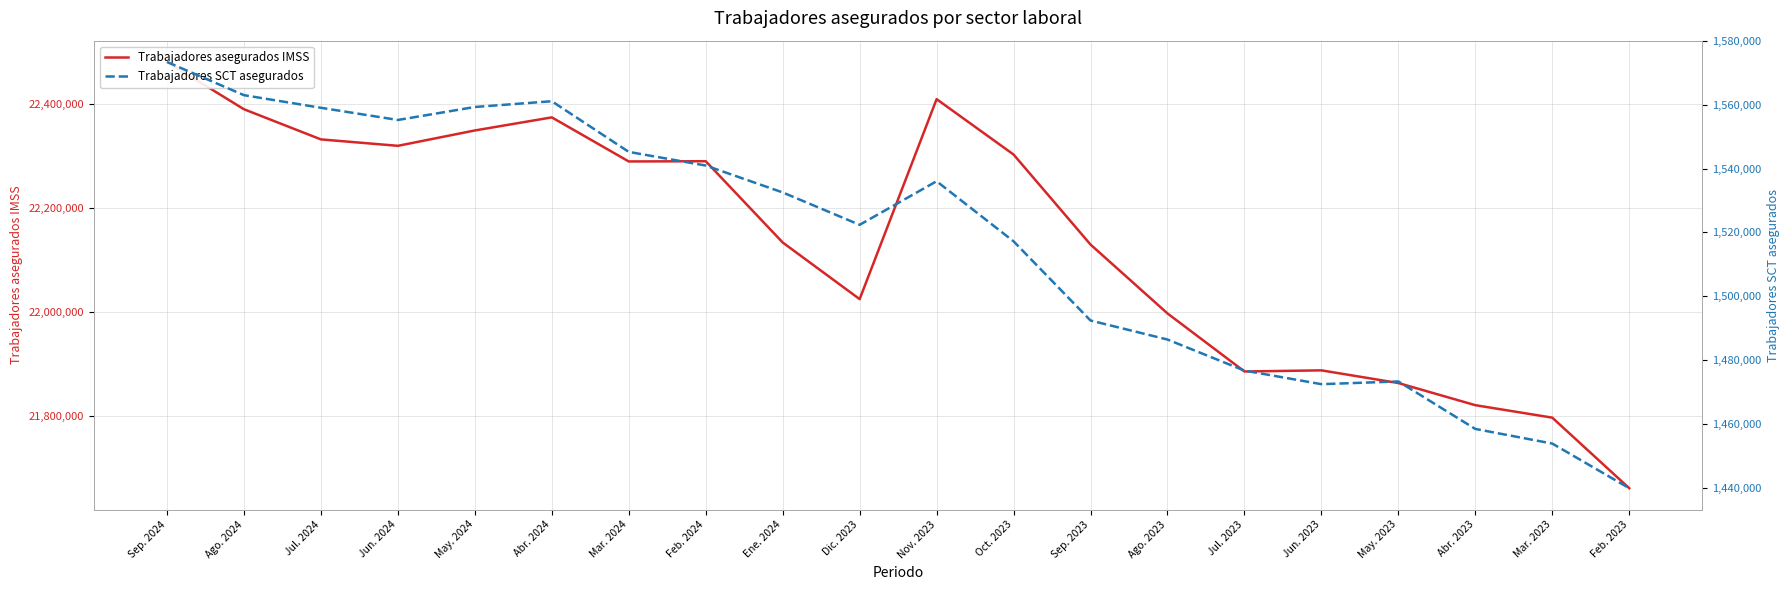

What is the maximum value for Trabajadores SCT asegurados?

1573441